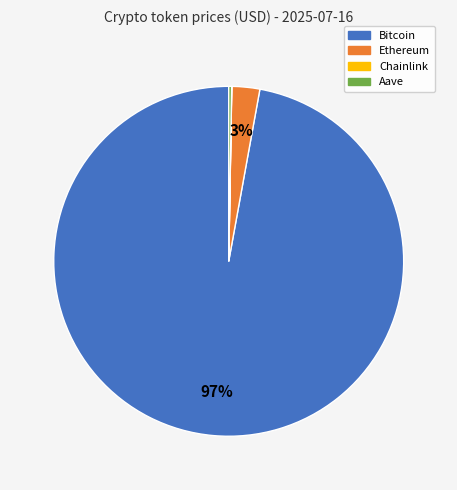

Which category has the biggest portion of the pie?

Bitcoin